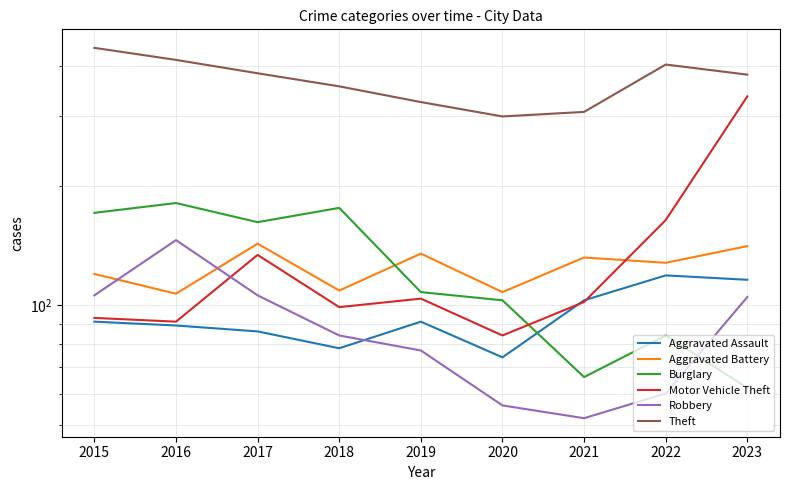

Reading left to right, what are all the values shown in this chart?

Aggravated Assault: 2015=91	2016=89	2017=86	2018=78	2019=91	2020=74	2021=103	2022=119	2023=116
Aggravated Battery: 2015=120	2016=107	2017=143	2018=109	2019=135	2020=108	2021=132	2022=128	2023=141
Burglary: 2015=171	2016=181	2017=162	2018=176	2019=108	2020=103	2021=66	2022=84	2023=62
Motor Vehicle Theft: 2015=93	2016=91	2017=134	2018=99	2019=104	2020=84	2021=102	2022=164	2023=336
Robbery: 2015=106	2016=146	2017=106	2018=84	2019=77	2020=56	2021=52	2022=60	2023=105
Theft: 2015=445	2016=415	2017=384	2018=356	2019=325	2020=299	2021=307	2022=404	2023=381